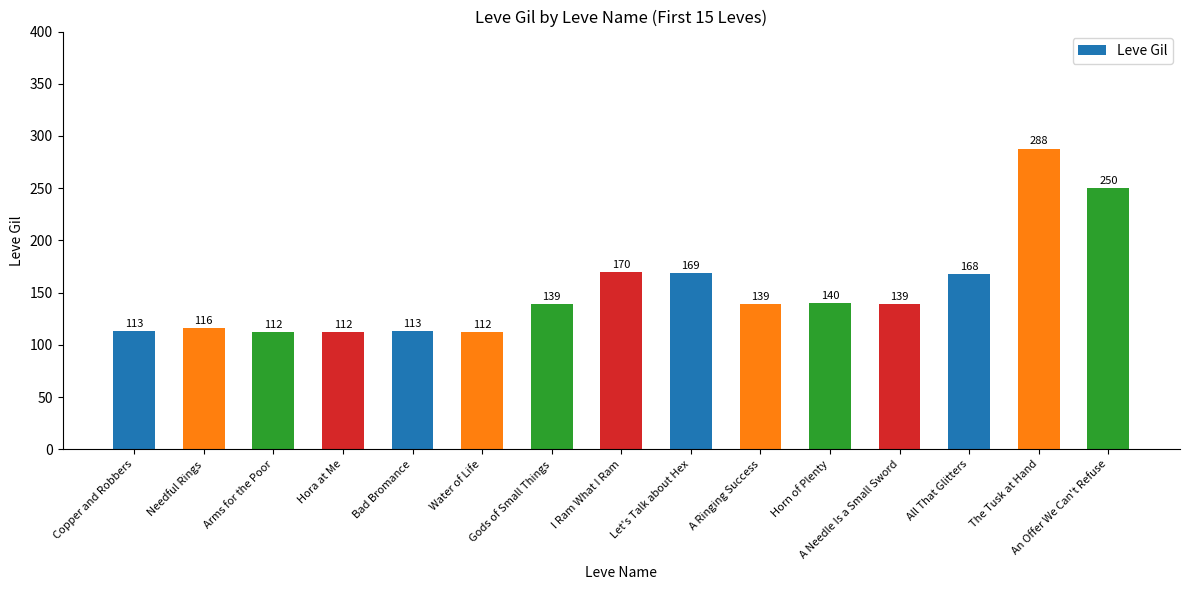

Which label corresponds to the largest value in the chart?

The Tusk at Hand